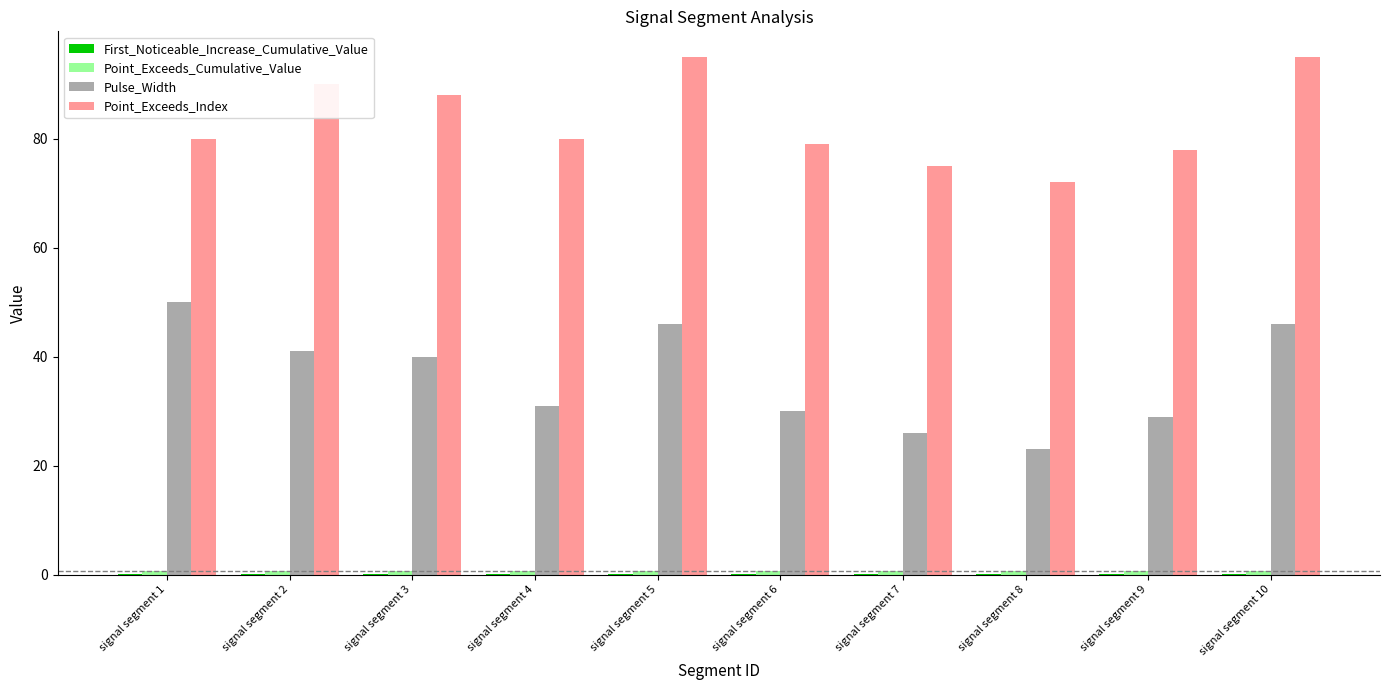

Which series has the largest total across all categories?

Point_Exceeds_Index